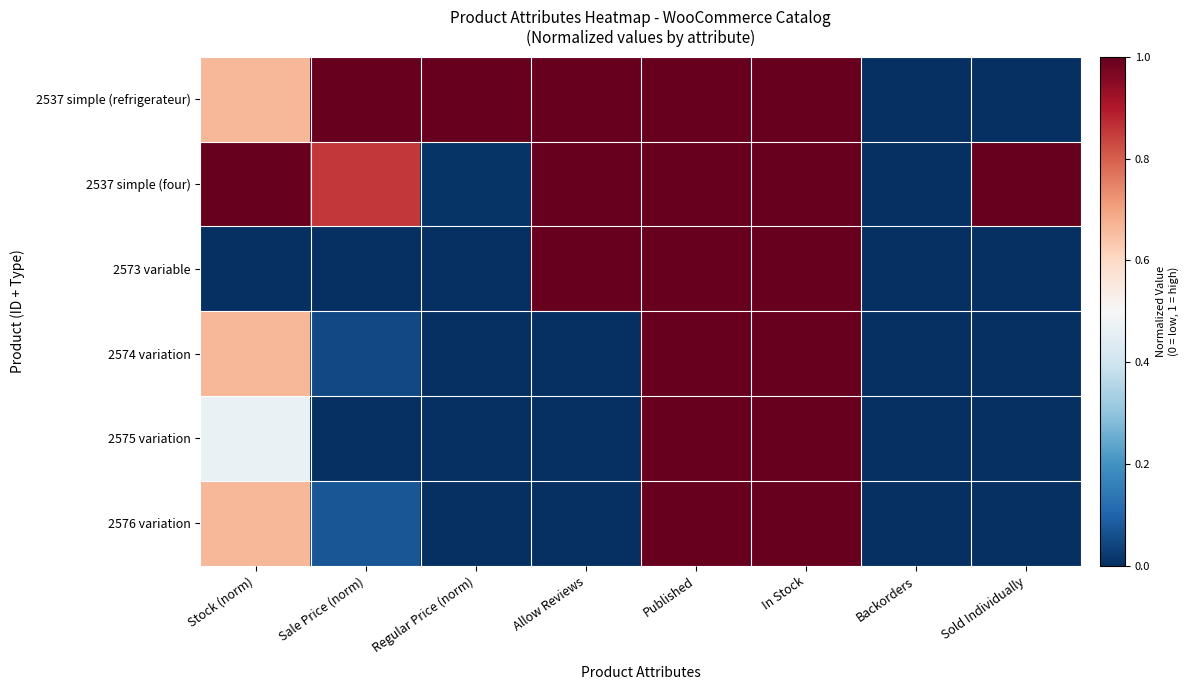

Which series has the largest range (max minus min)?

2537 simple (refrigerateur)